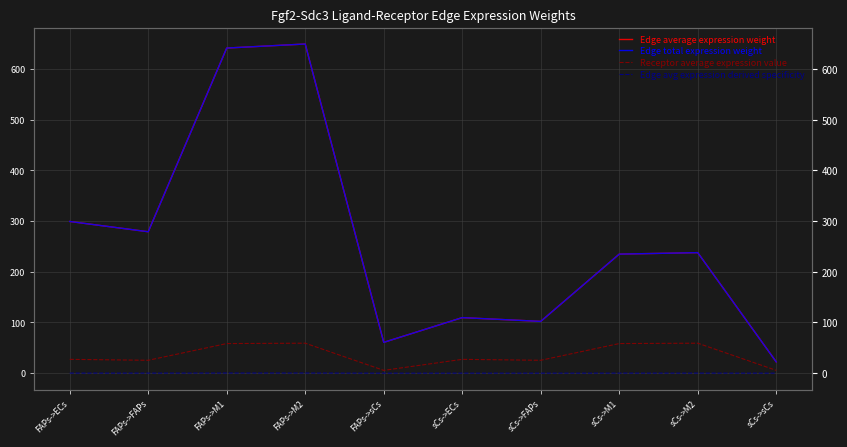

True or false: Receptor average expression value has a value of 5.5 at FAPs->sCs.

True